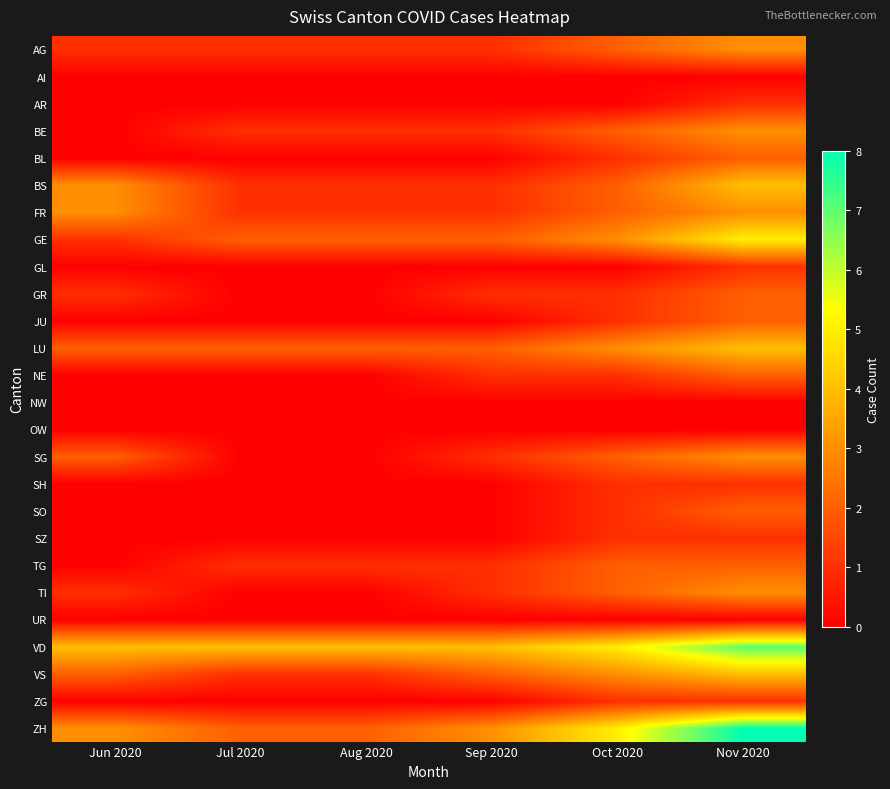

Reading right to left, extract all data points from this chart.

AG: Nov 2020=3	Oct 2020=2	Sep 2020=1	Aug 2020=1	Jul 2020=1	Jun 2020=1
AI: Nov 2020=0	Oct 2020=0	Sep 2020=0	Aug 2020=0	Jul 2020=0	Jun 2020=0
AR: Nov 2020=1	Oct 2020=0	Sep 2020=0	Aug 2020=0	Jul 2020=0	Jun 2020=0
BE: Nov 2020=3	Oct 2020=2	Sep 2020=1	Aug 2020=1	Jul 2020=1	Jun 2020=0
BL: Nov 2020=2	Oct 2020=1	Sep 2020=0	Aug 2020=0	Jul 2020=0	Jun 2020=0
BS: Nov 2020=4	Oct 2020=2	Sep 2020=1	Aug 2020=1	Jul 2020=1	Jun 2020=3
FR: Nov 2020=3	Oct 2020=2	Sep 2020=1	Aug 2020=1	Jul 2020=1	Jun 2020=3
GE: Nov 2020=5	Oct 2020=3	Sep 2020=2	Aug 2020=2	Jul 2020=2	Jun 2020=1
GL: Nov 2020=1	Oct 2020=0	Sep 2020=0	Aug 2020=0	Jul 2020=0	Jun 2020=0
GR: Nov 2020=2	Oct 2020=1	Sep 2020=1	Aug 2020=0	Jul 2020=0	Jun 2020=1
JU: Nov 2020=2	Oct 2020=1	Sep 2020=0	Aug 2020=0	Jul 2020=0	Jun 2020=0
LU: Nov 2020=4	Oct 2020=3	Sep 2020=2	Aug 2020=2	Jul 2020=2	Jun 2020=2
NE: Nov 2020=2	Oct 2020=1	Sep 2020=1	Aug 2020=0	Jul 2020=0	Jun 2020=0
NW: Nov 2020=0	Oct 2020=0	Sep 2020=0	Aug 2020=0	Jul 2020=0	Jun 2020=0
OW: Nov 2020=0	Oct 2020=0	Sep 2020=0	Aug 2020=0	Jul 2020=0	Jun 2020=0
SG: Nov 2020=3	Oct 2020=2	Sep 2020=1	Aug 2020=0	Jul 2020=0	Jun 2020=2
SH: Nov 2020=1	Oct 2020=1	Sep 2020=0	Aug 2020=0	Jul 2020=0	Jun 2020=0
SO: Nov 2020=2	Oct 2020=1	Sep 2020=0	Aug 2020=0	Jul 2020=0	Jun 2020=0
SZ: Nov 2020=1	Oct 2020=1	Sep 2020=0	Aug 2020=0	Jul 2020=0	Jun 2020=0
TG: Nov 2020=2	Oct 2020=2	Sep 2020=1	Aug 2020=1	Jul 2020=1	Jun 2020=0
TI: Nov 2020=3	Oct 2020=2	Sep 2020=1	Aug 2020=0	Jul 2020=0	Jun 2020=1
UR: Nov 2020=0	Oct 2020=0	Sep 2020=0	Aug 2020=0	Jul 2020=0	Jun 2020=0
VD: Nov 2020=7	Oct 2020=5	Sep 2020=4	Aug 2020=4	Jul 2020=4	Jun 2020=4
VS: Nov 2020=4	Oct 2020=3	Sep 2020=2	Aug 2020=1	Jul 2020=1	Jun 2020=2
ZG: Nov 2020=1	Oct 2020=1	Sep 2020=0	Aug 2020=0	Jul 2020=0	Jun 2020=0
ZH: Nov 2020=8	Oct 2020=5	Sep 2020=3	Aug 2020=2	Jul 2020=2	Jun 2020=3